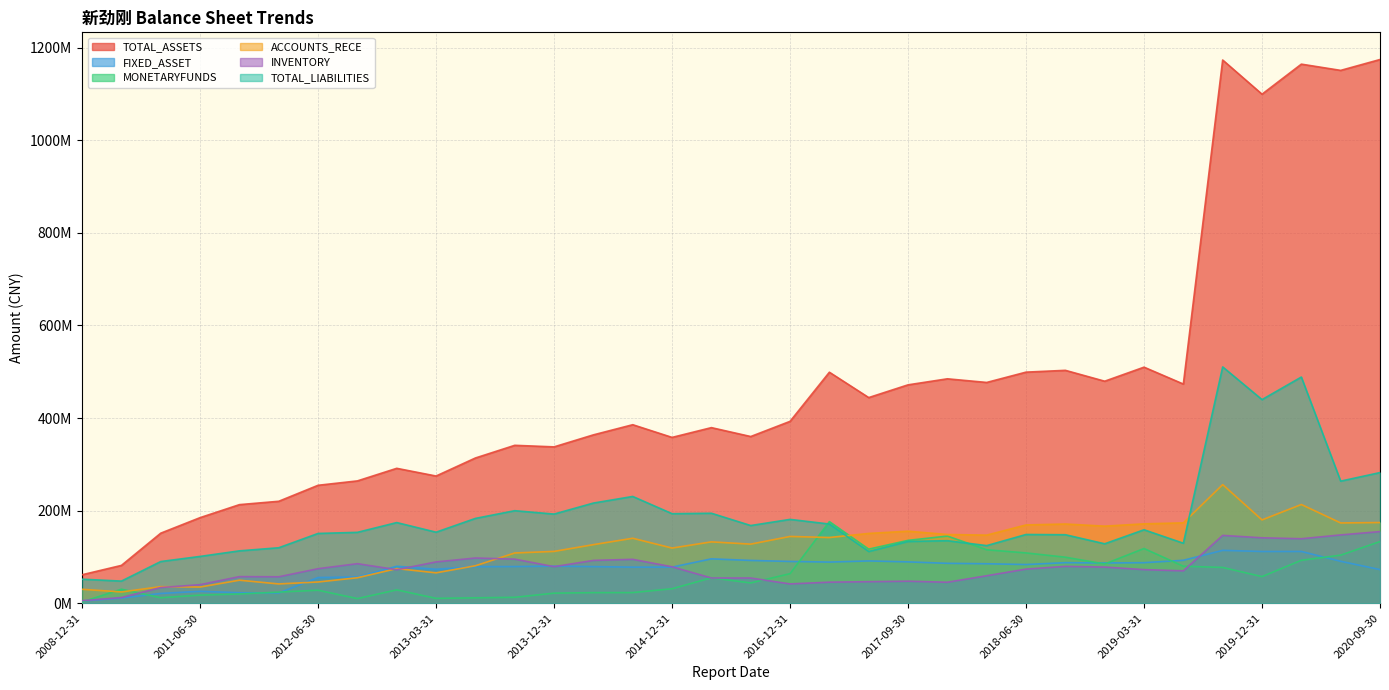

How many lines are shown in the chart?

6